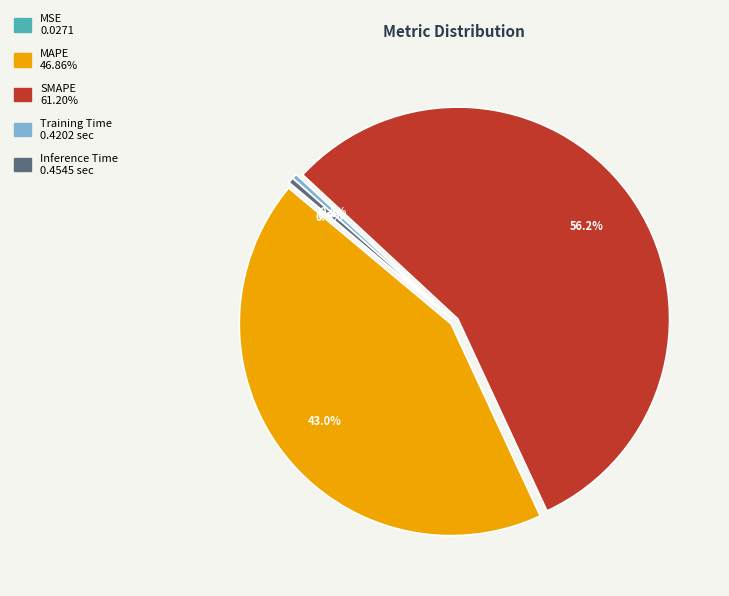

How much of the chart is everything except SMAPE?

43.8%